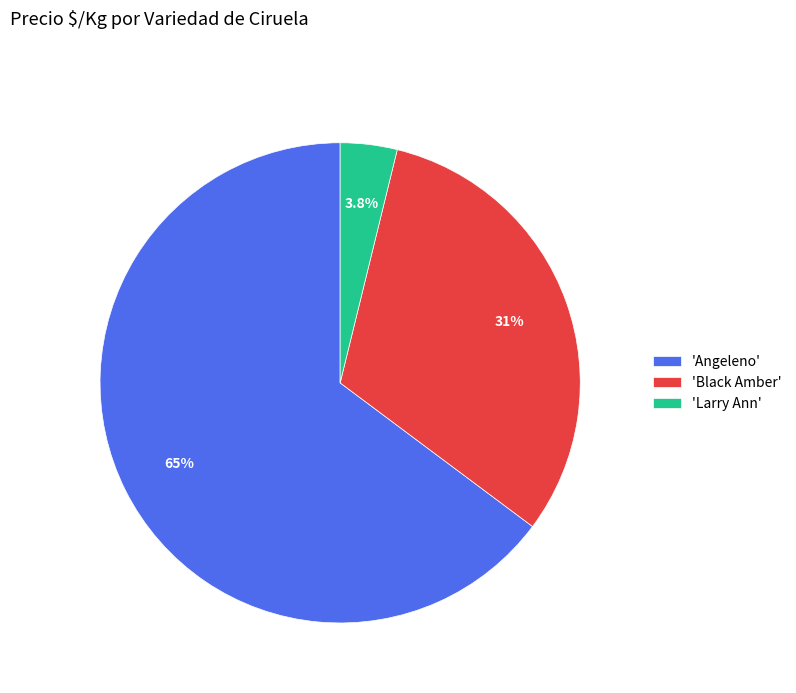

How many segments does this pie chart have?

3